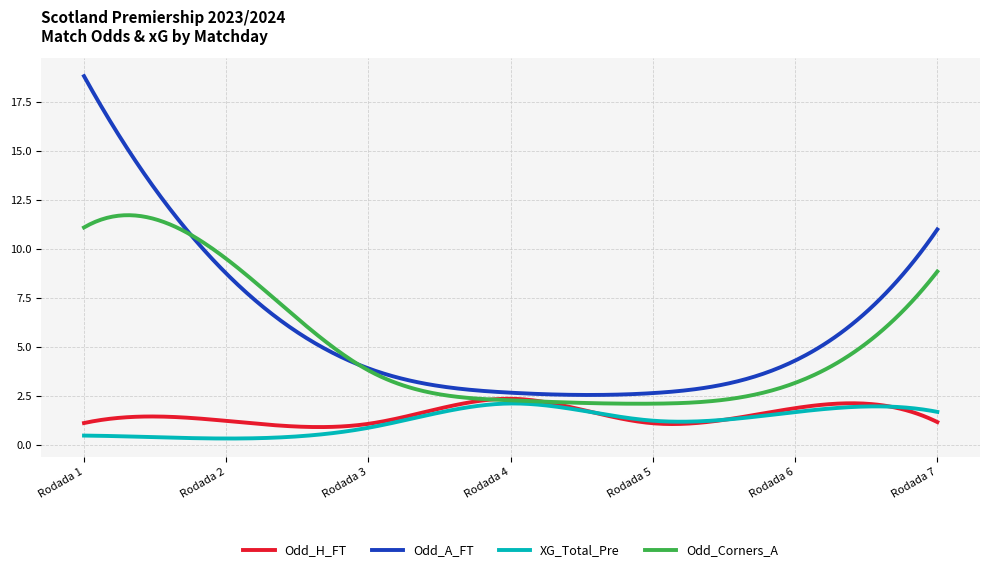

What are all the series names shown in the legend?

Odd_H_FT, Odd_A_FT, XG_Total_Pre, Odd_Corners_A